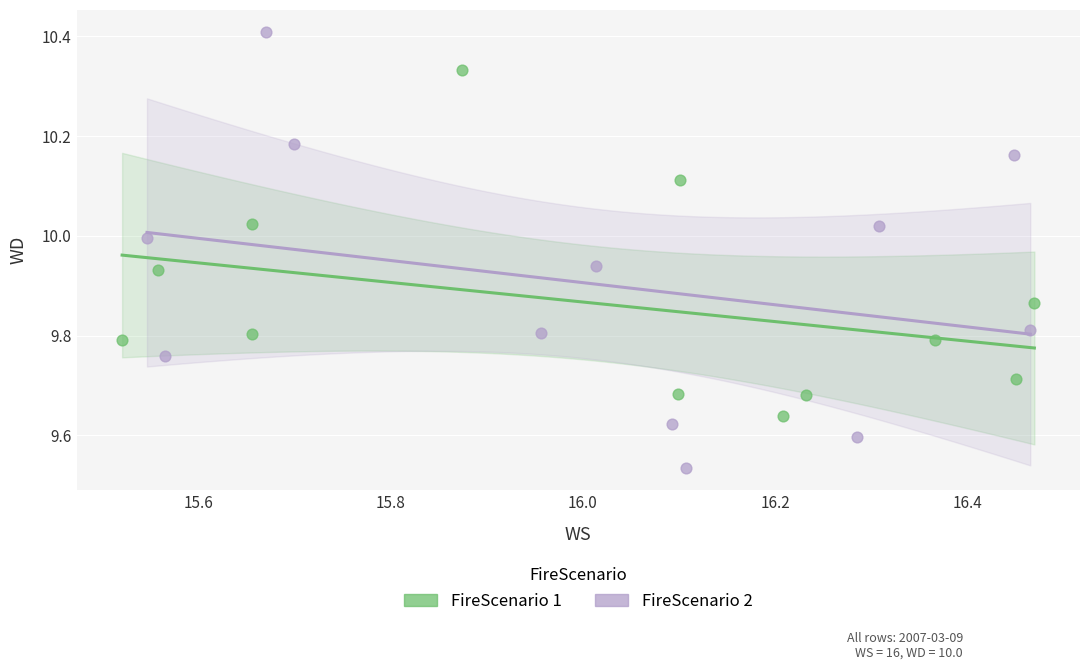

What are all the series names shown in the legend?

FireScenario 1, FireScenario 2